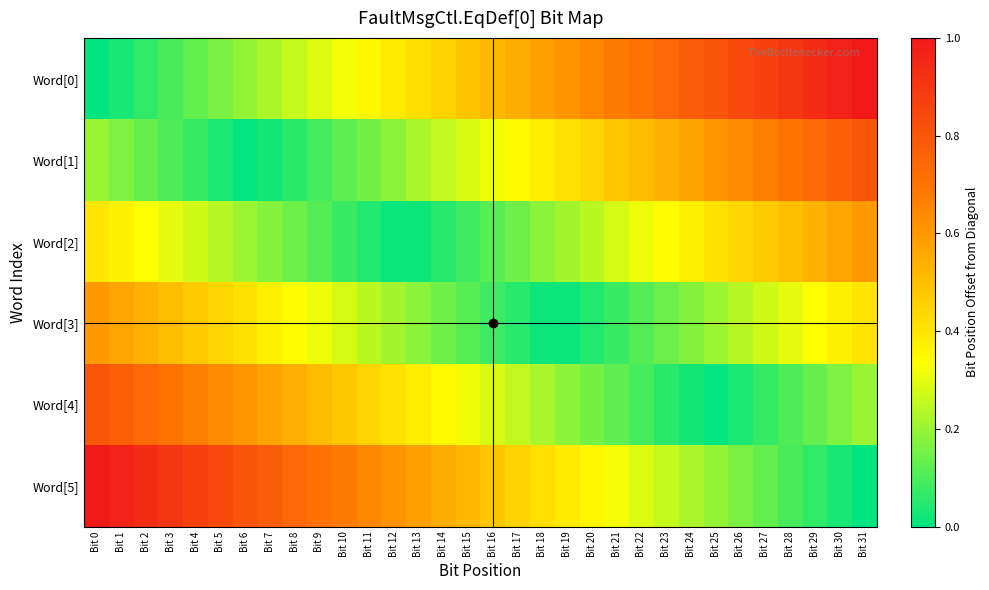

Between Bit 27 and Bit 7, which is larger?

Bit 27